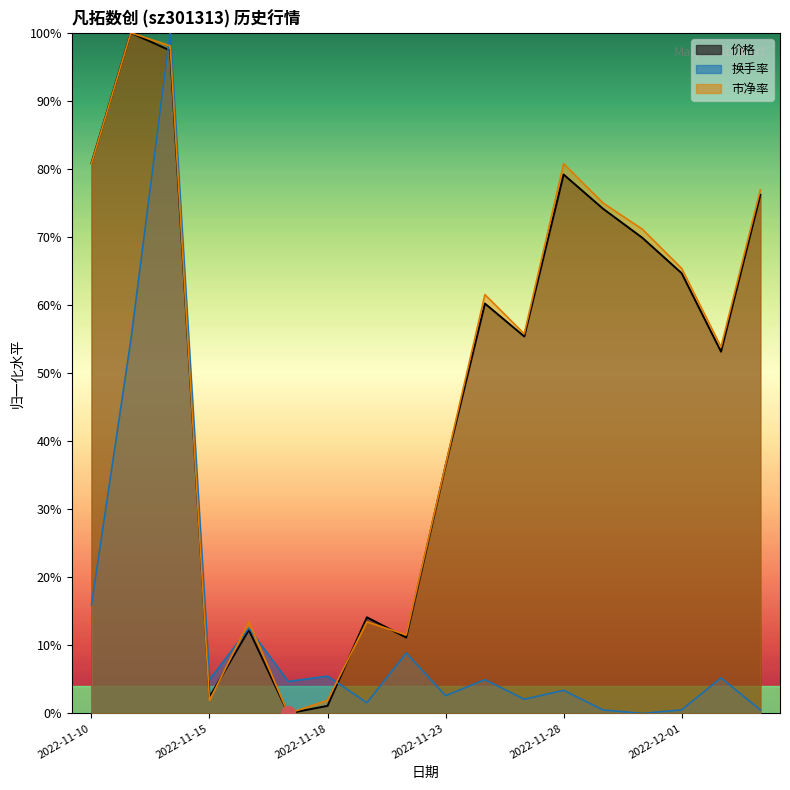

How many interior local peaks does the 价格 series have?

5